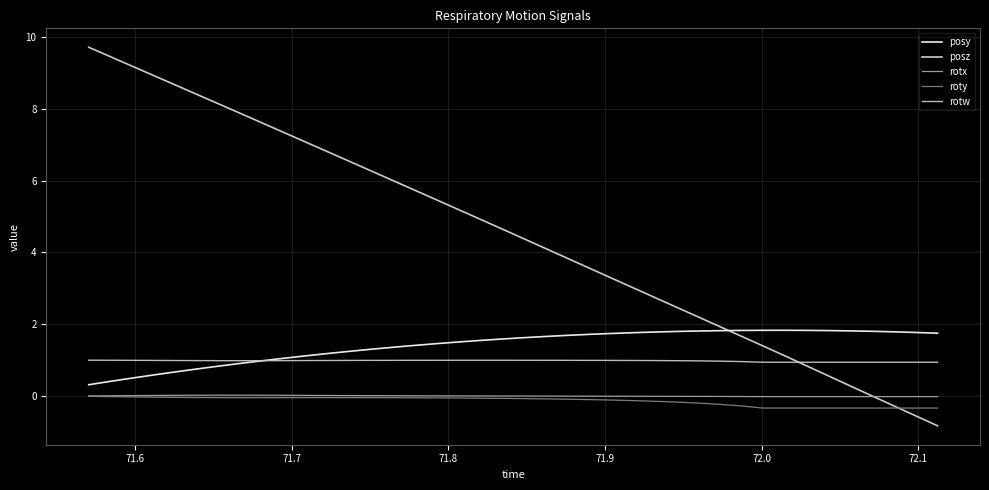

How many lines are shown in the chart?

5